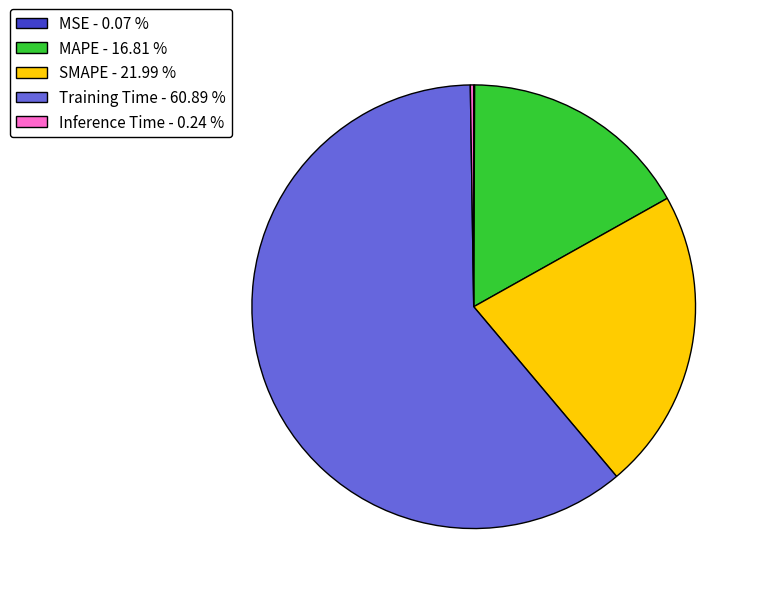

Is there a majority slice in this chart?

Yes